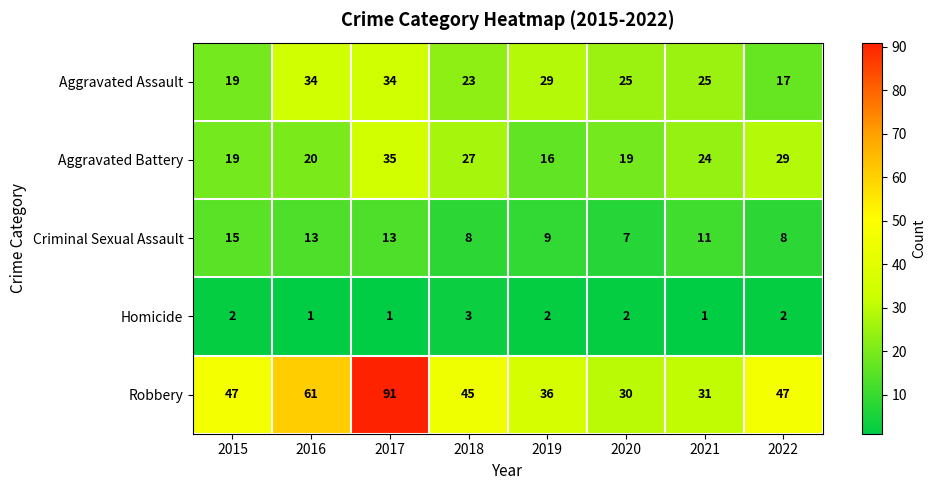

What is the difference between the maximum and second lowest values in the Criminal Sexual Assault series?

7